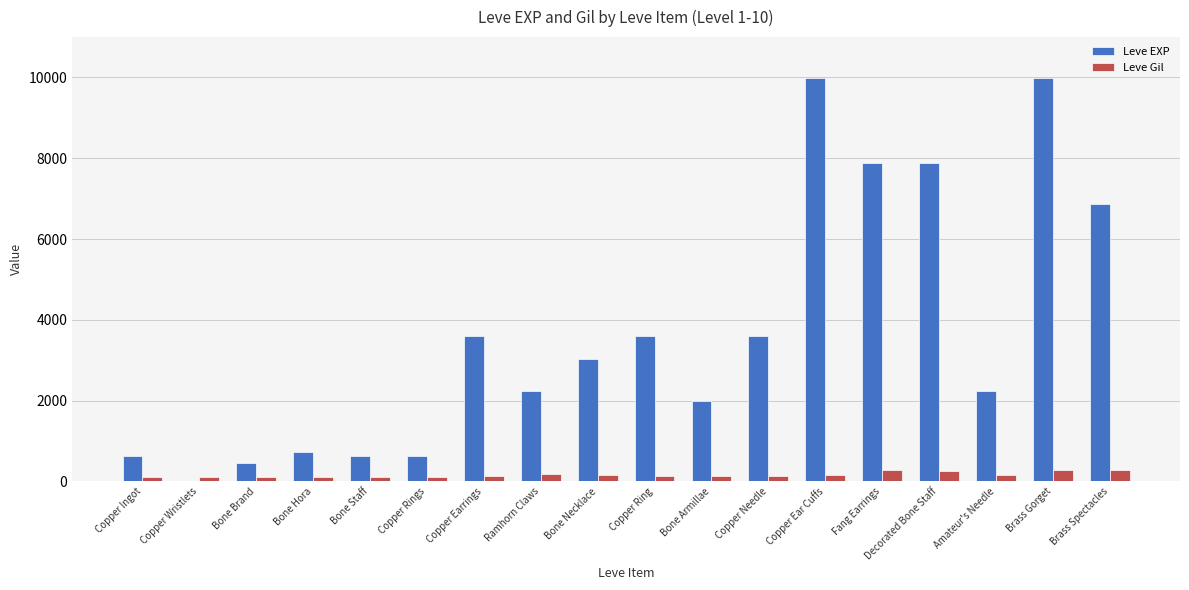

Is the value of Leve Gil at Bone Staff greater than the value of Leve EXP at Copper Ear Cuffs?

No